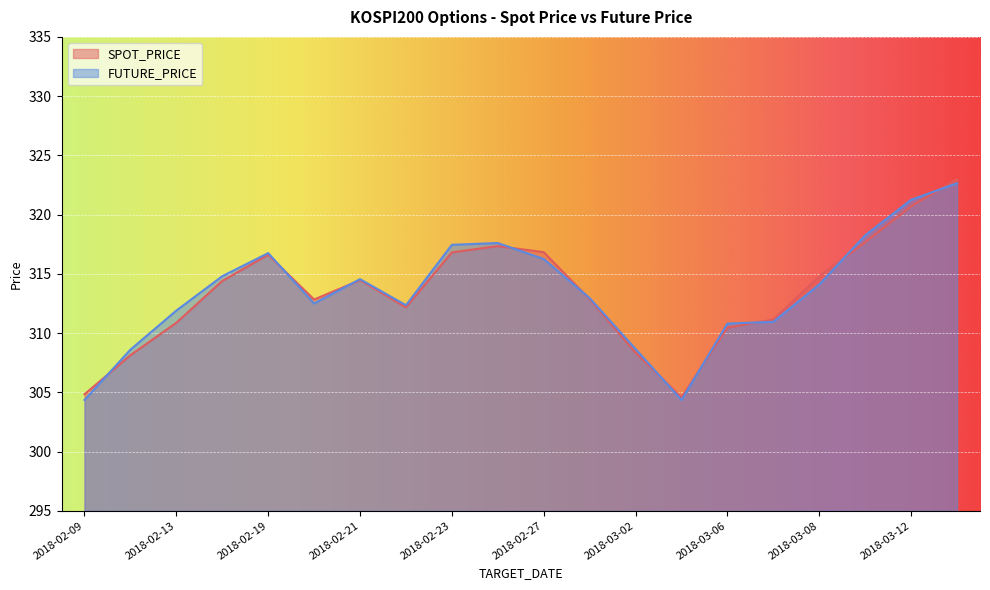

What is the sum of all FUTURE_PRICE values?

6271.1